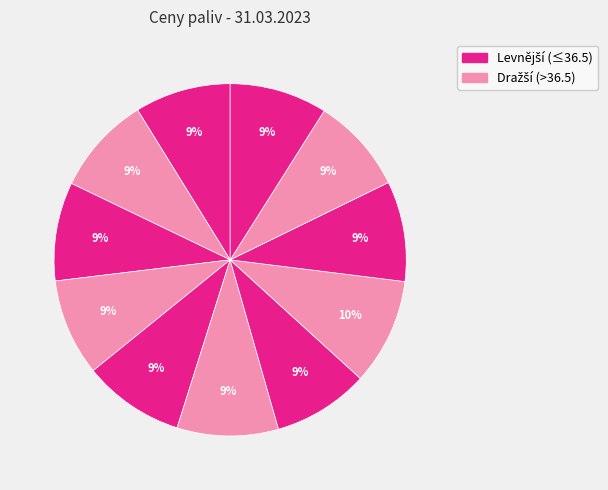

Count the number of slices in the pie.

11